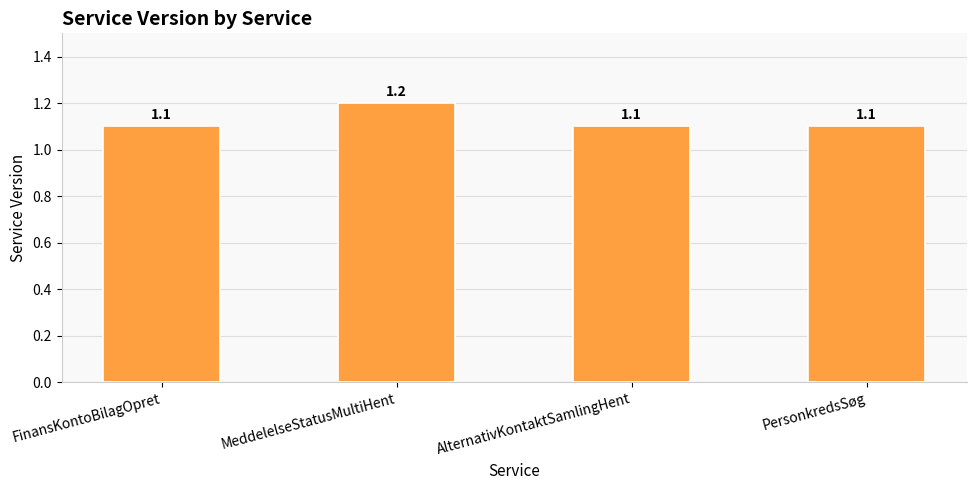

What value does the data have at AlternativKontaktSamlingHent?

1.1